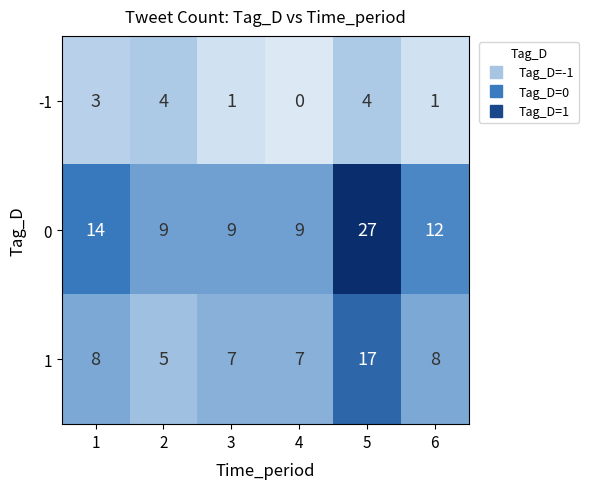

Reading right to left, extract all data points from this chart.

-1: 1	4	0	1	4	3
0: 12	27	9	9	9	14
1: 8	17	7	7	5	8